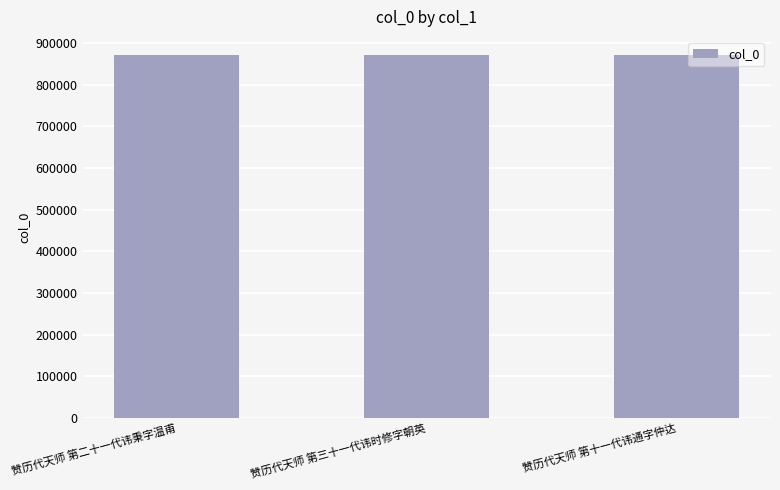

What is the maximum value shown in the chart?

871046